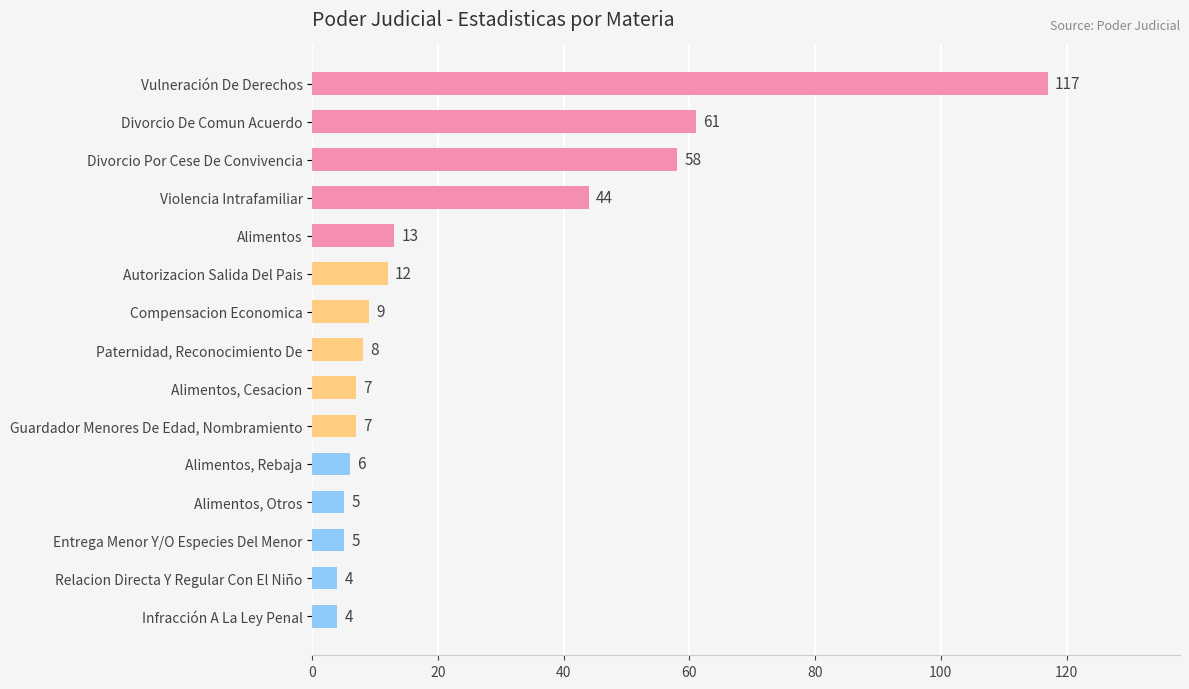

True or false: the data shows 4 at Relacion Directa Y Regular Con El Niño.

True